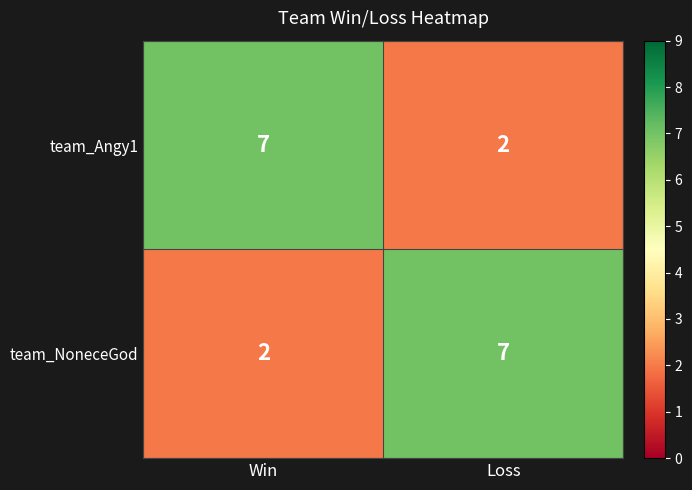

What is the sum of the team_Angy1 values at Win and Loss?

9